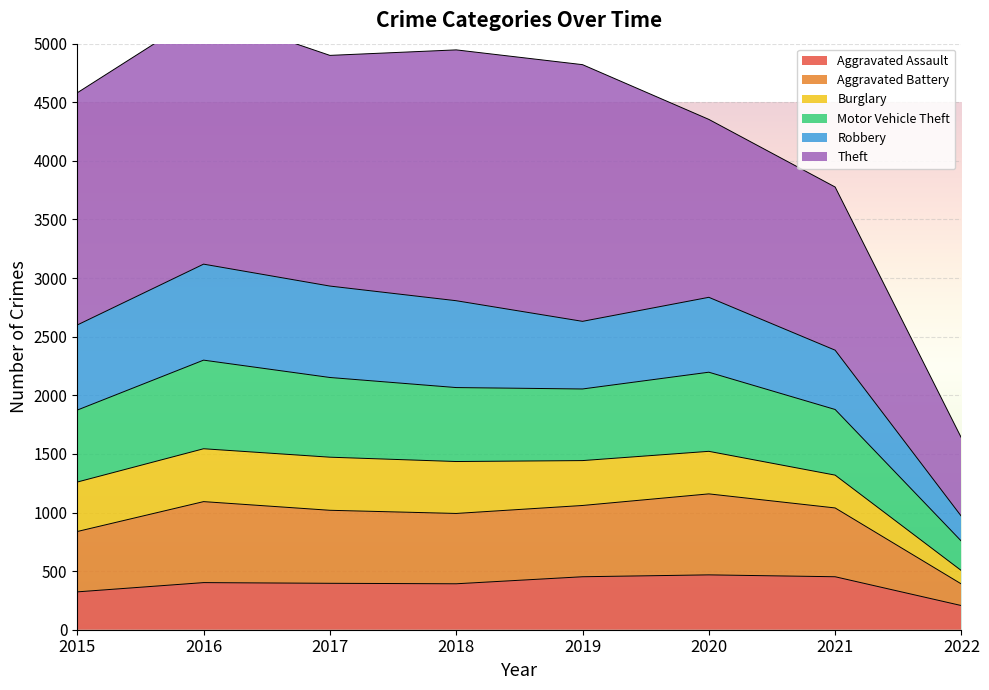

Between 2017 and 2022, which is larger?

2017